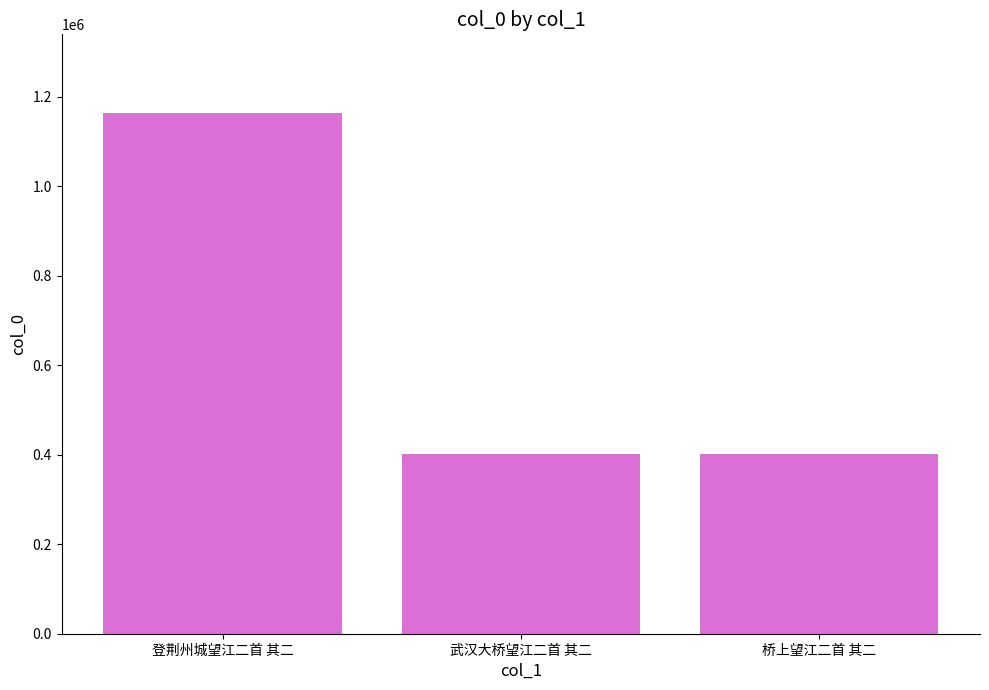

What is the minimum value shown in the chart?

400930